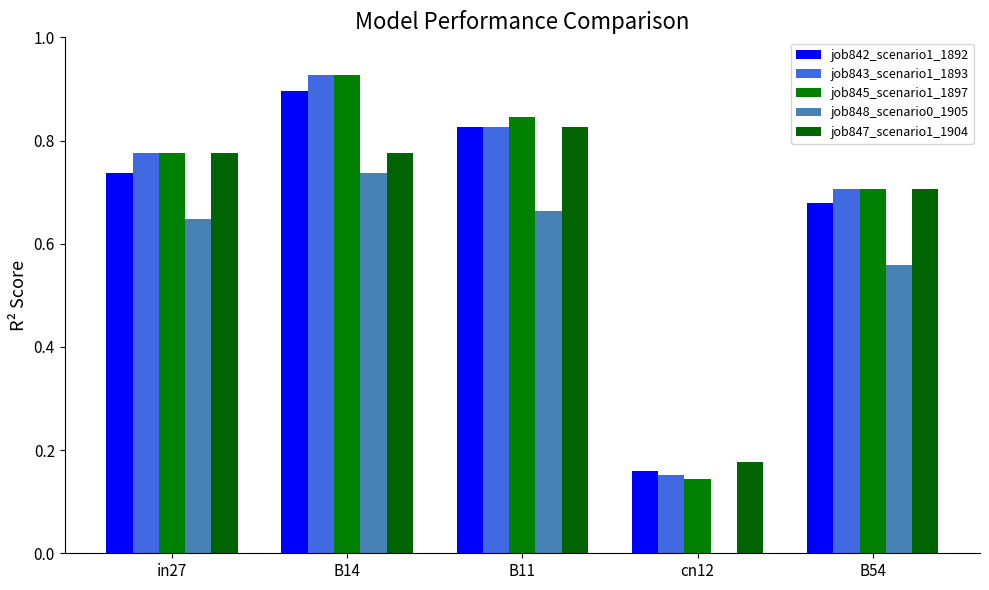

Reading right to left, transcribe all the data shown in this chart.

job842_scenario1_1892: 0.7	0.2	0.8	0.9	0.7
job843_scenario1_1893: 0.7	0.2	0.8	0.9	0.8
job845_scenario1_1897: 0.7	0.1	0.8	0.9	0.8
job848_scenario0_1905: 0.6	0.0	0.7	0.7	0.6
job847_scenario1_1904: 0.7	0.2	0.8	0.8	0.8